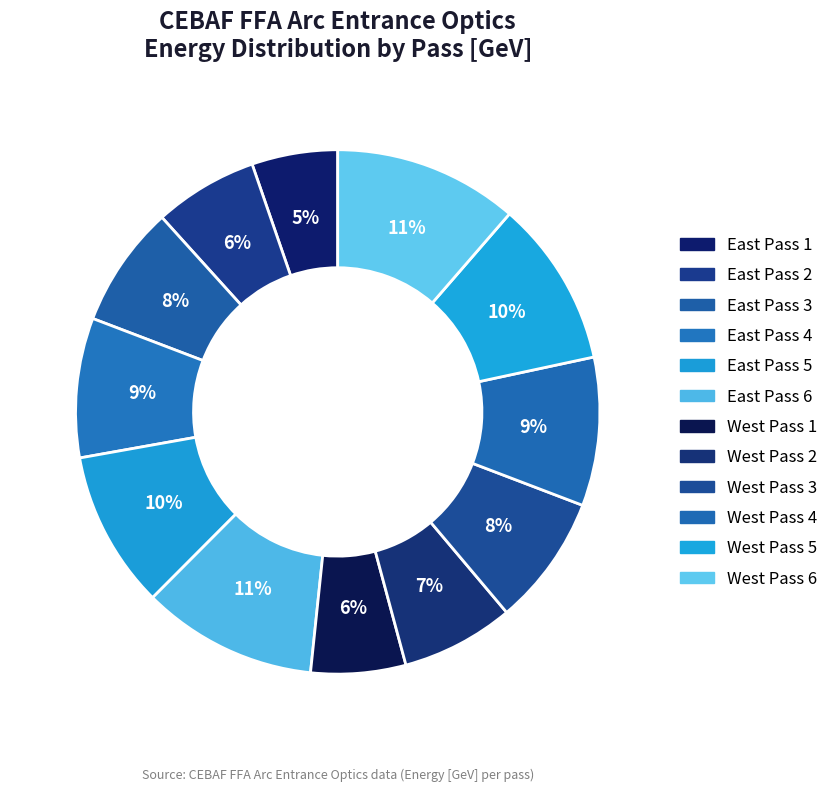

Count the number of slices in the pie.

12